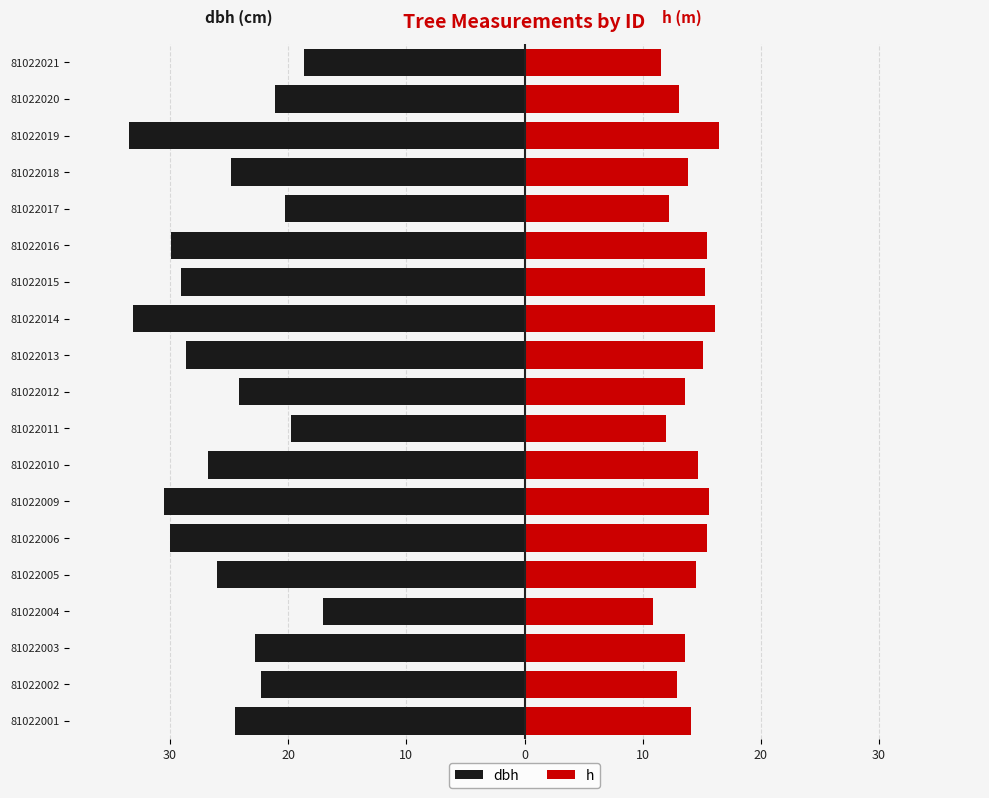

How many values in the h series exceed 14?

10